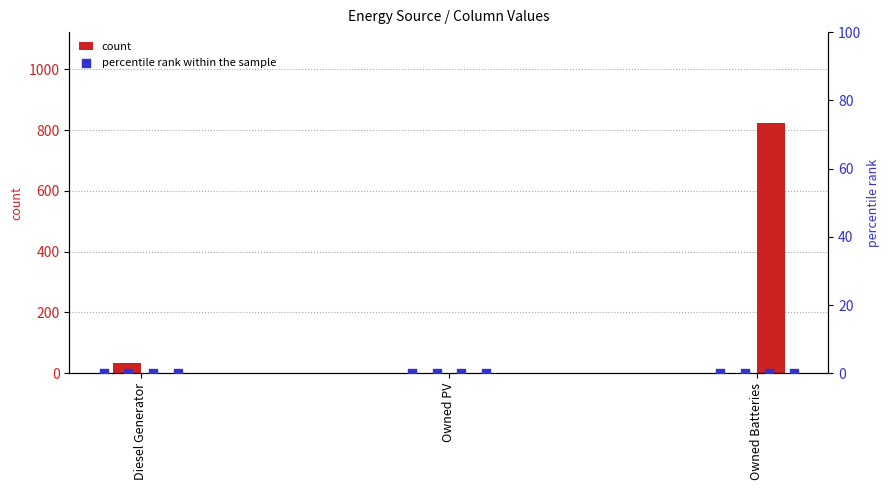

At how many categories does at least one series exceed 31?

1